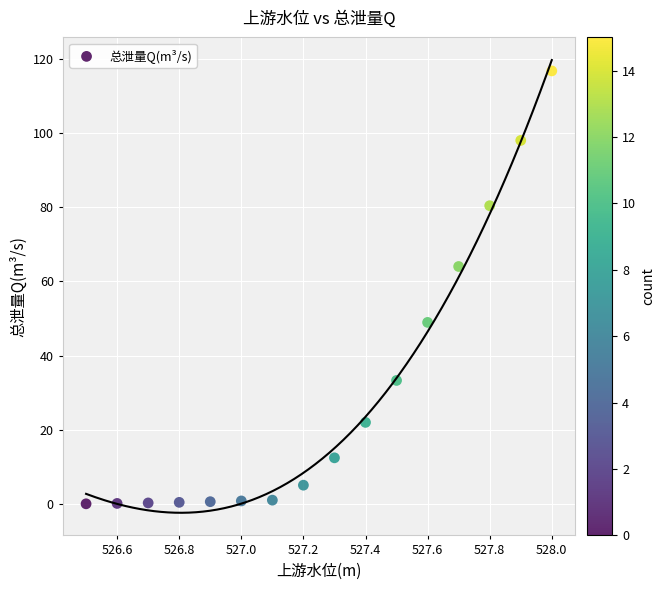

What is the range of Y values (max minus min)?

116.7